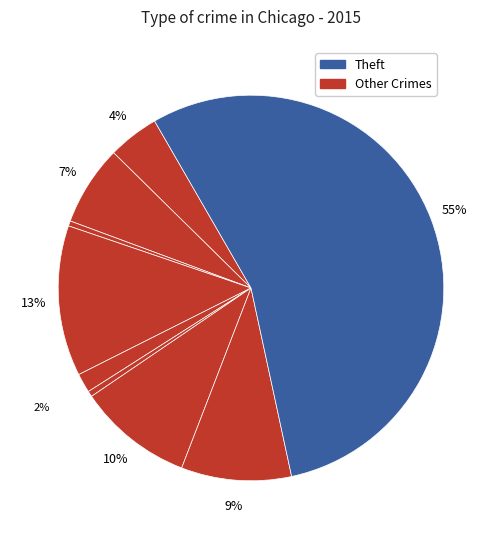

How many slices are in this pie chart?

9